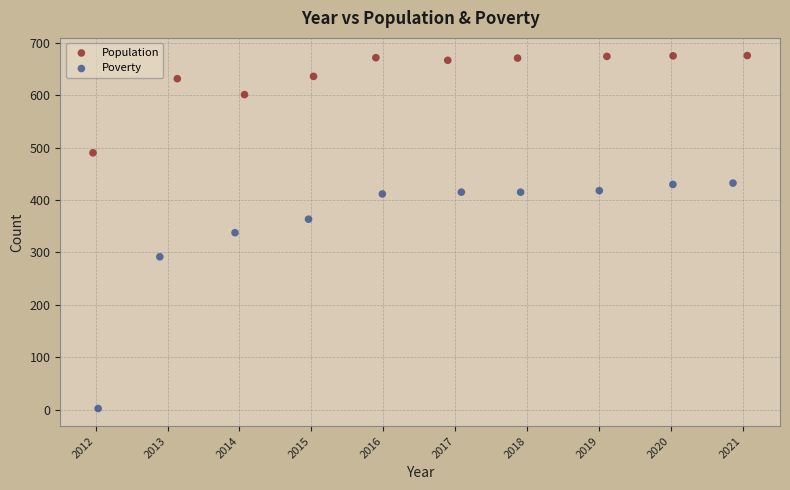

Which series reaches the minimum Y coordinate?

Poverty